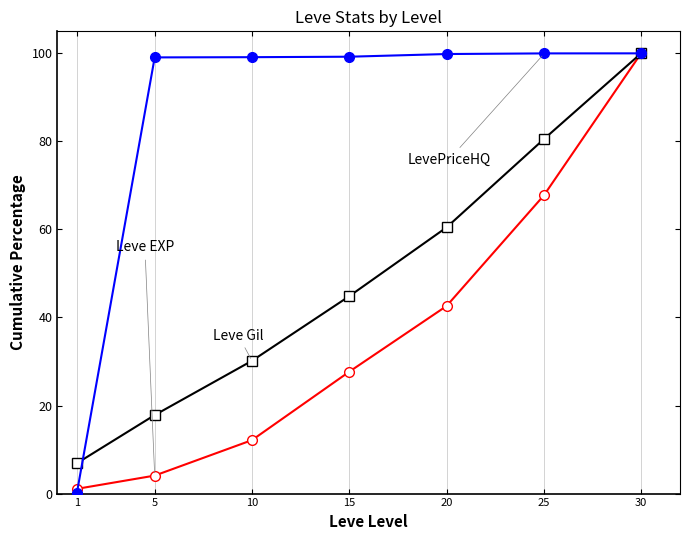

What is the maximum value shown in the chart?

100.0